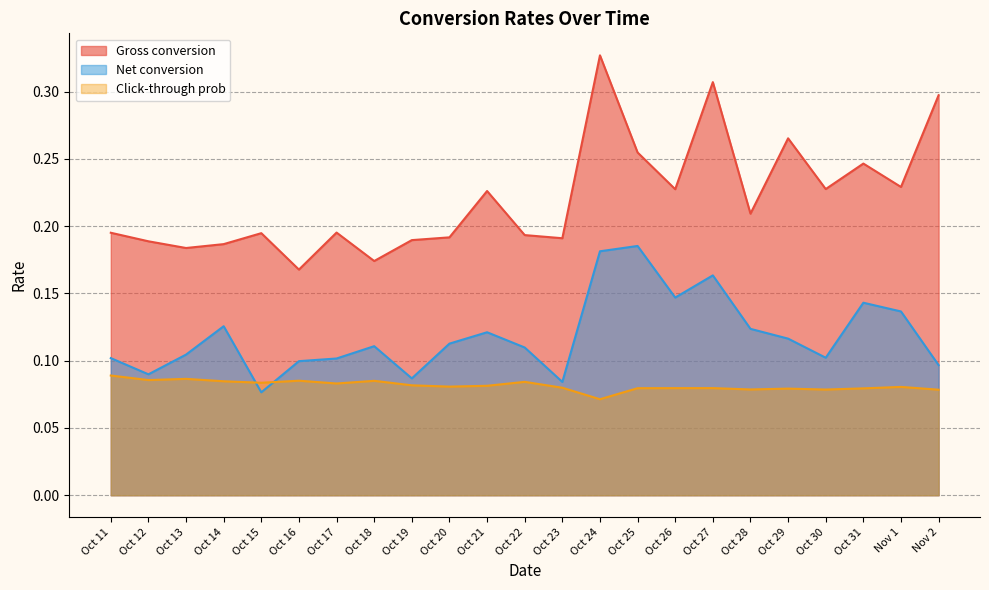

What is the sum of all Gross conversion values?

5.1